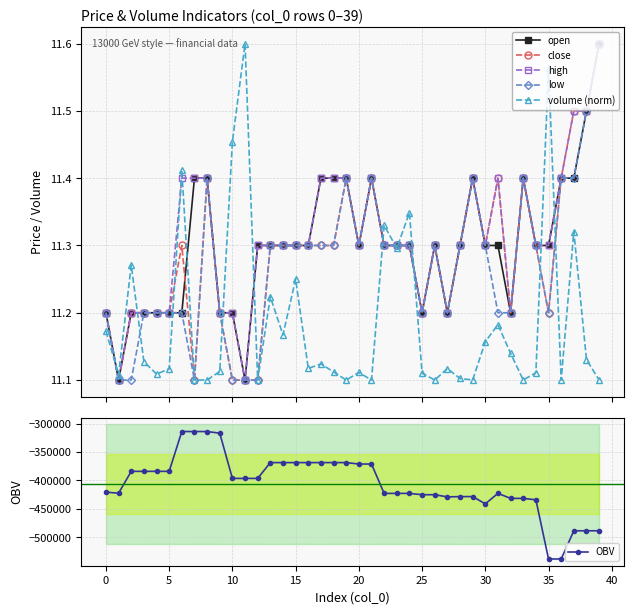

Rank the series by their maximum value, from lowest to highest.

OBV, open, close, high, low, volume (norm)